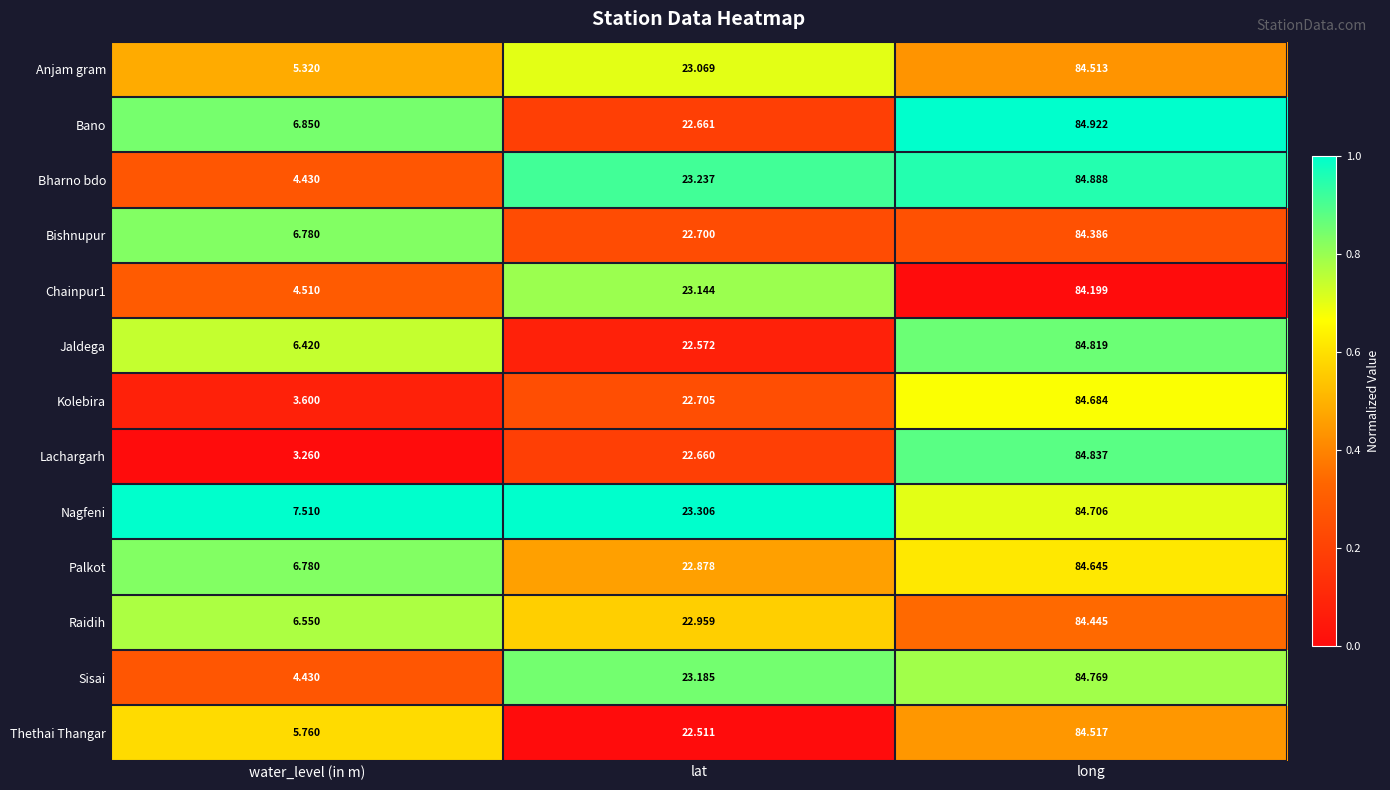

Which category has the highest value across all series?

long